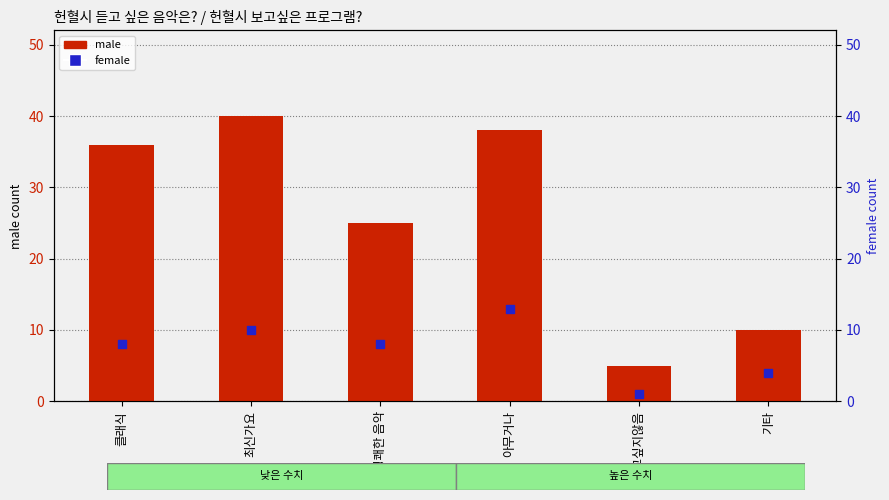

What are all the series names shown in the legend?

male, female